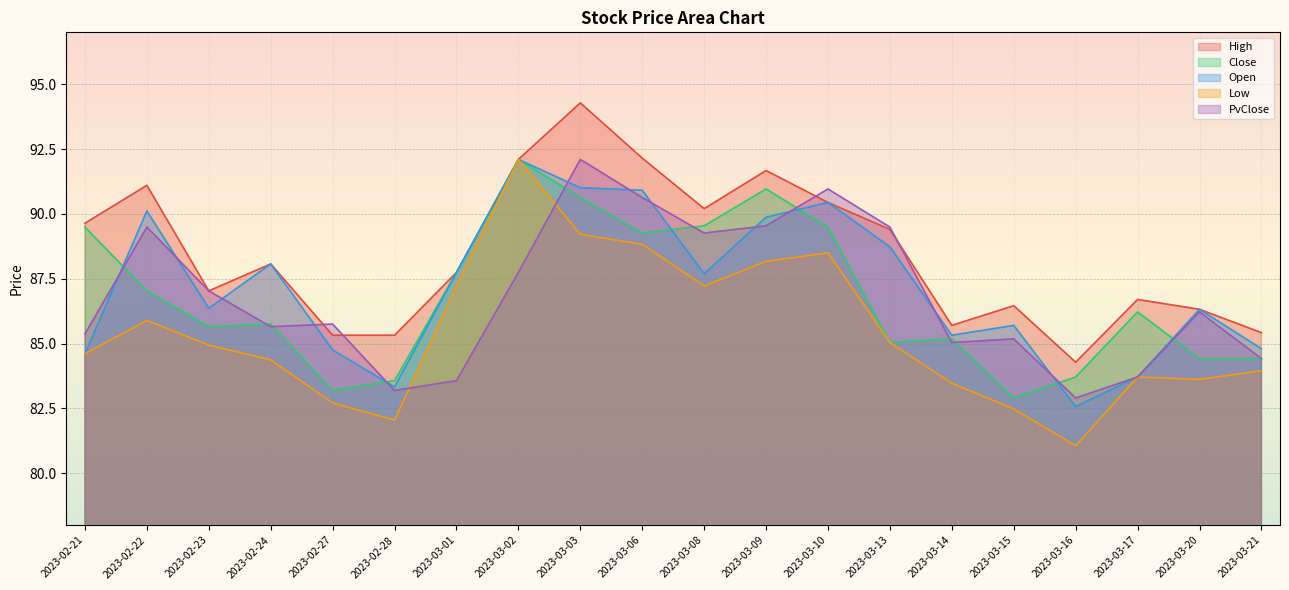

True or false: Low has more than 1 interior local peaks.

True